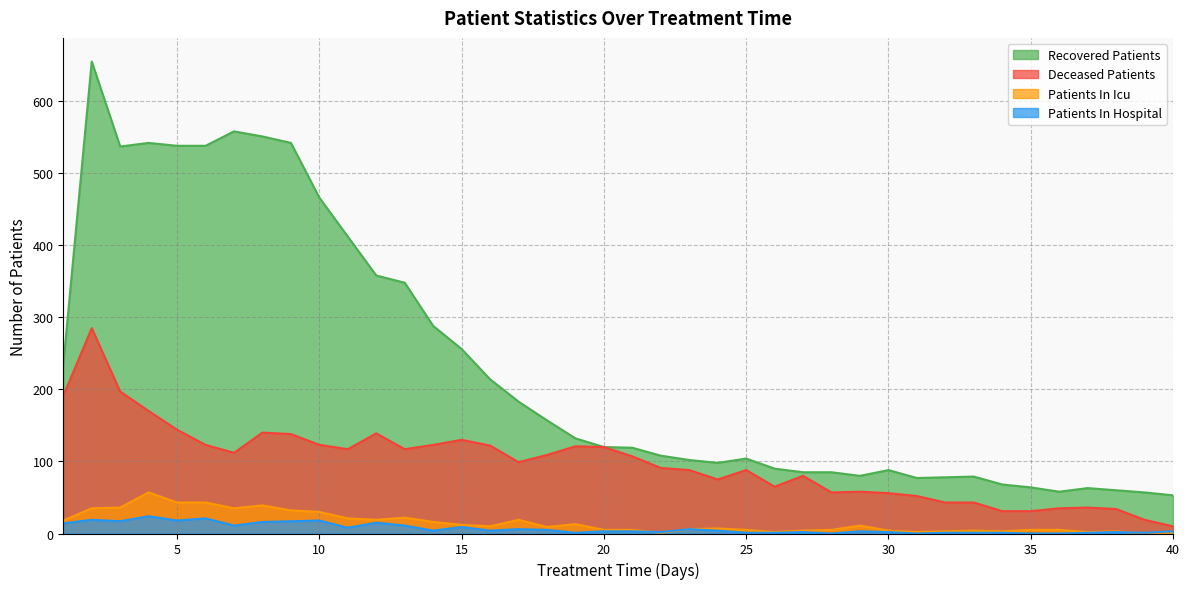

What is the difference between the second highest and minimum values in the patients_in_icu series?

43